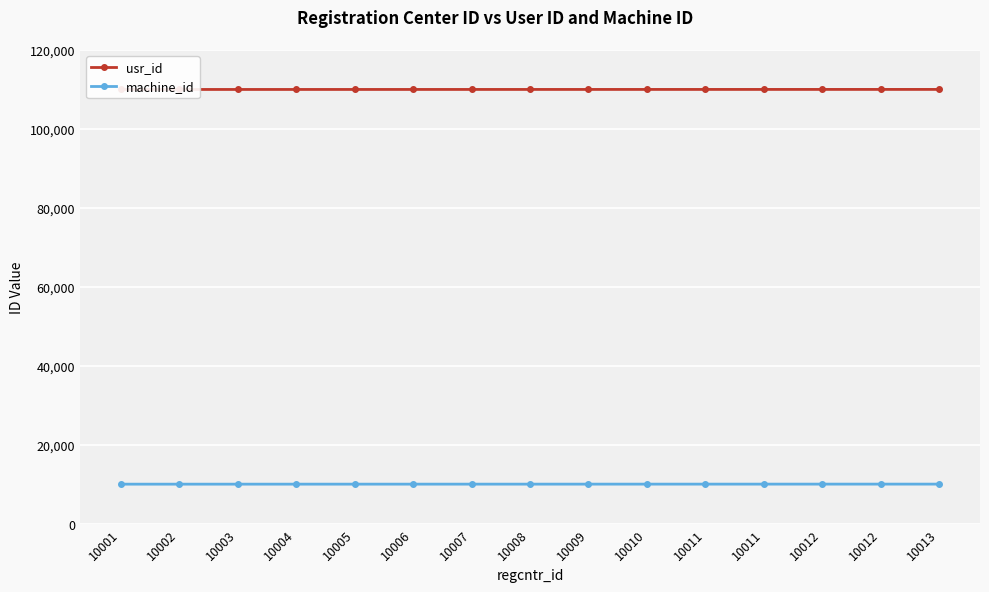

What is the highest value of the machine_id series?

10015